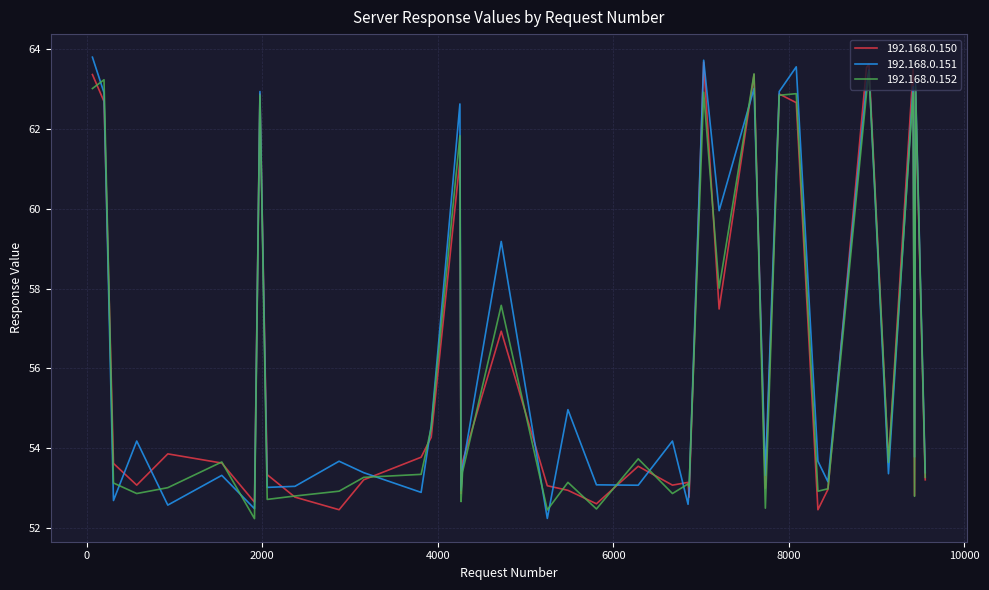

Is this an area chart (filled region under the line)?

No